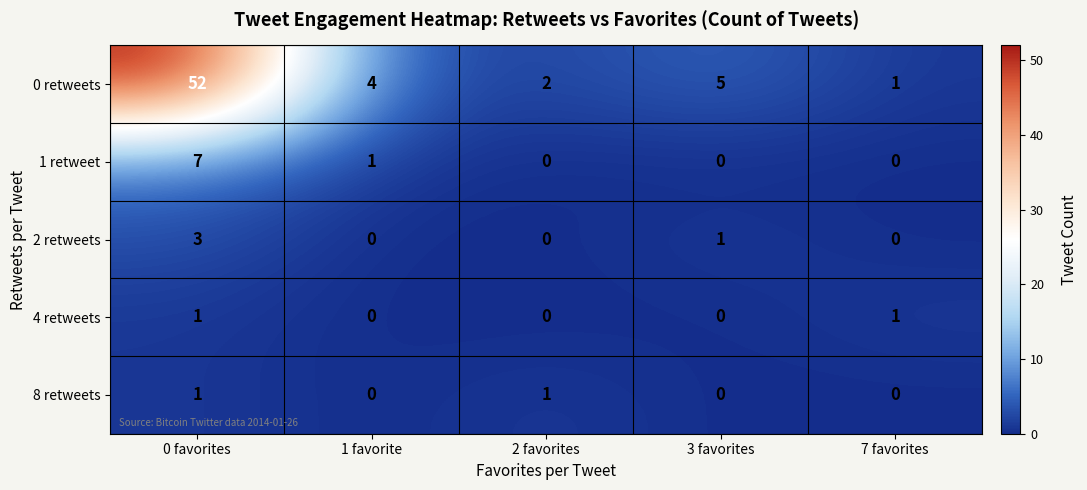

Is it true that 1 retweet equals -4 at 7 favorites?

False